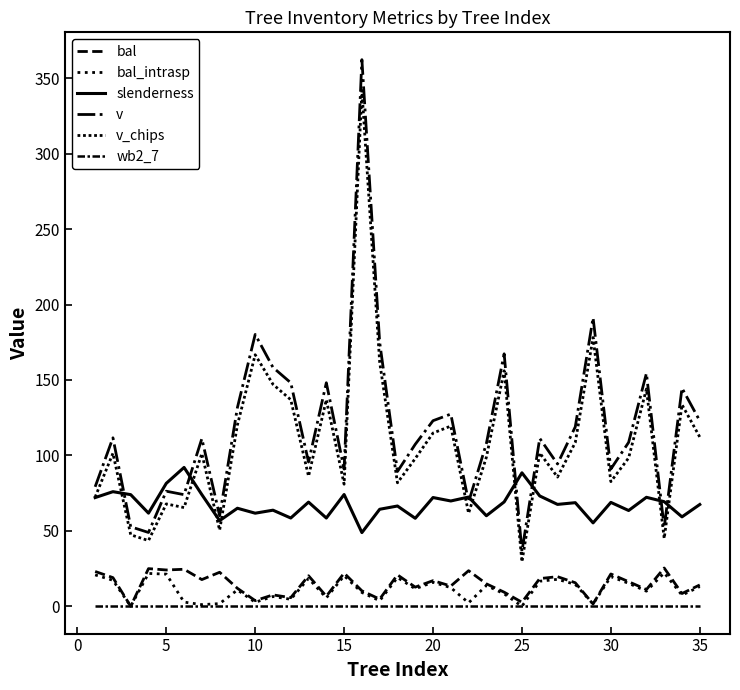

True or false: bal_intrasp and wb2_7 cross at least once.

False